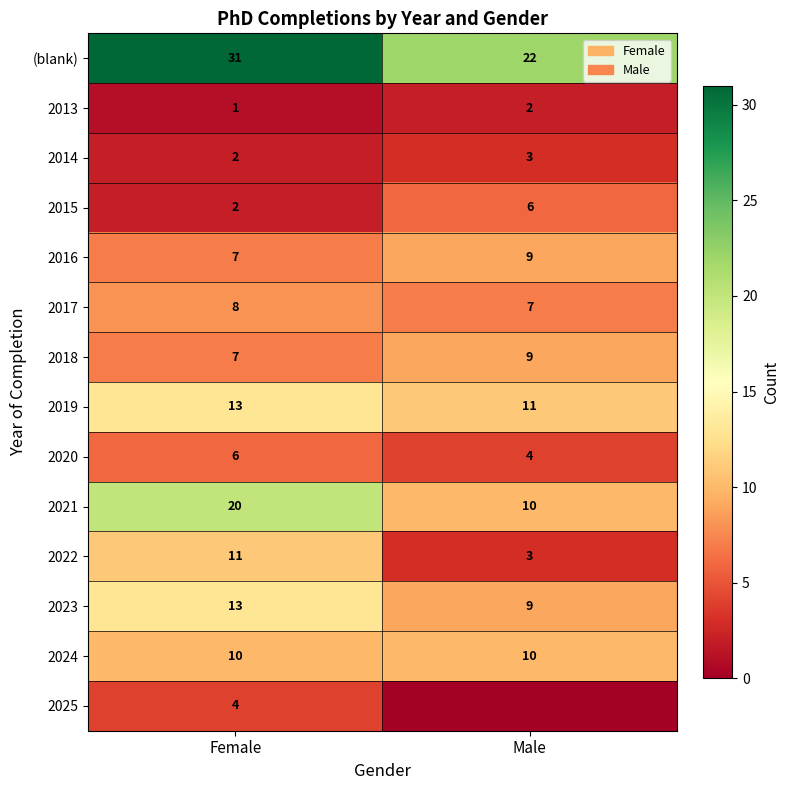

What value does the 2019 series have at Female?

13